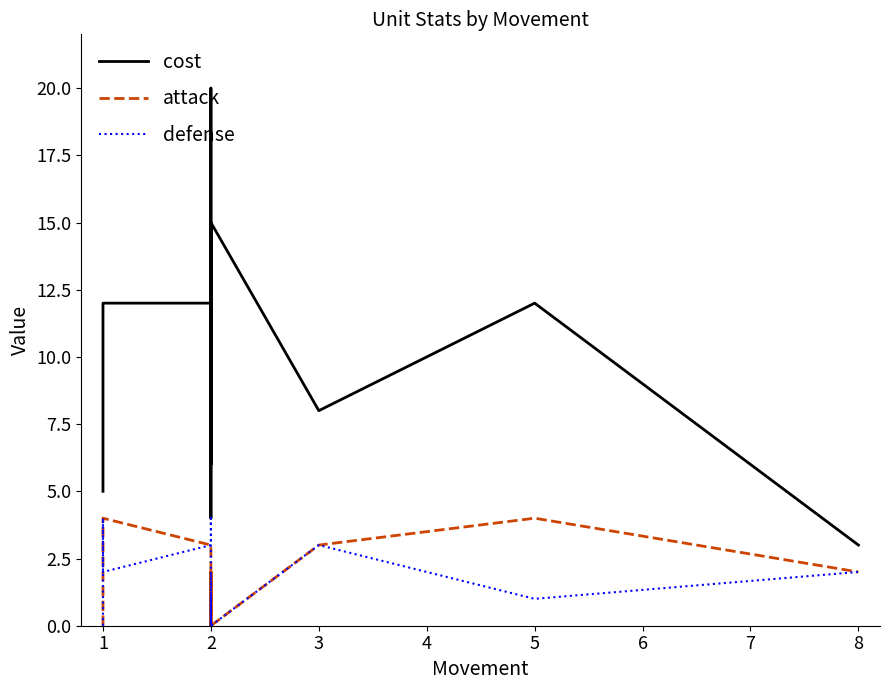

What is the value of the attack point at the 6th from the left?

2